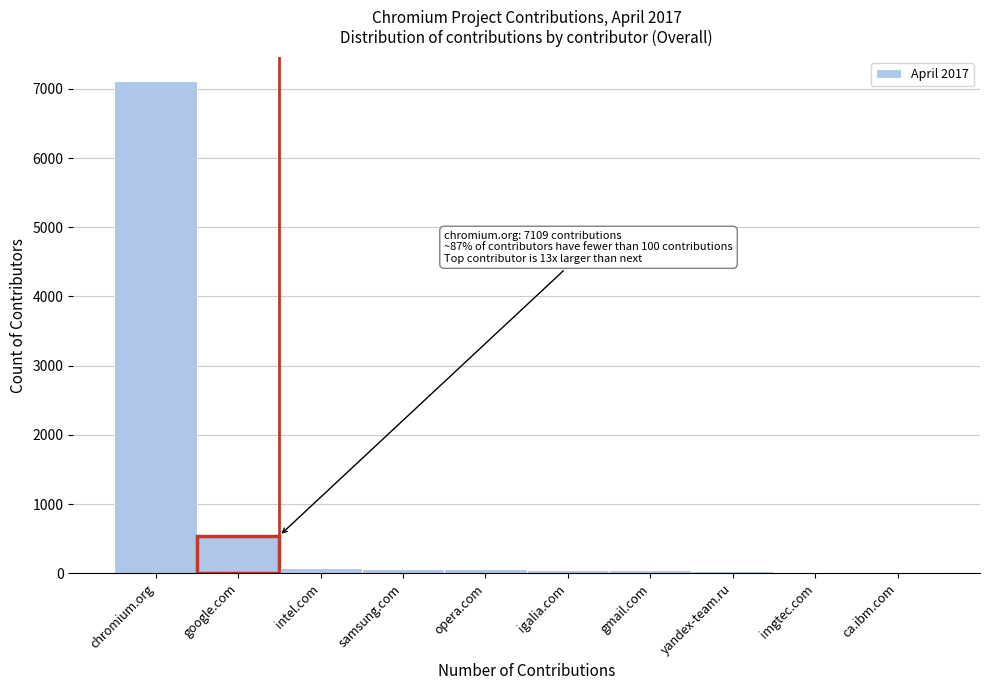

Is it true that the value at chromium.org is 2411?

False